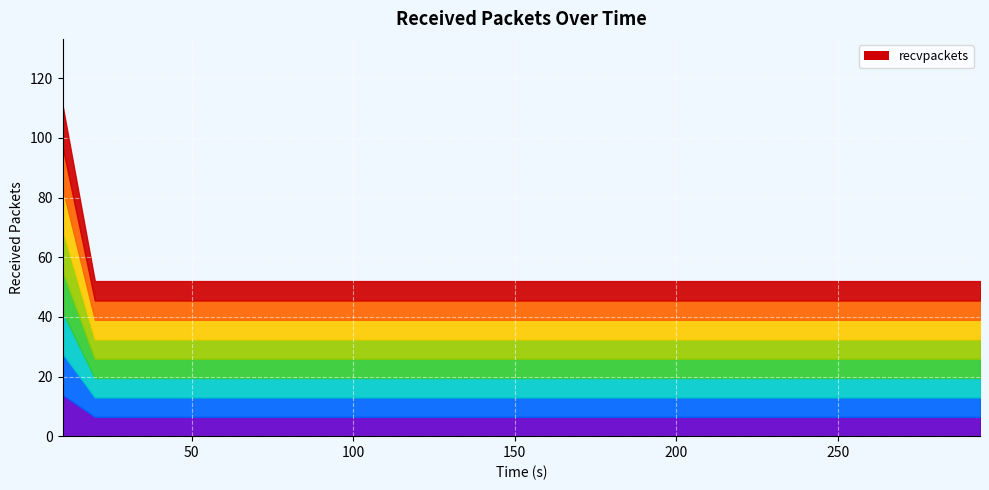

The chart shows a value of 52 at 220. True or false?

True